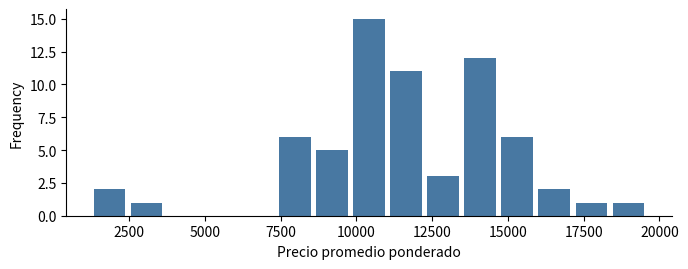

Read against the x-axis, roughly where is the centre of the tallest bar?

10500